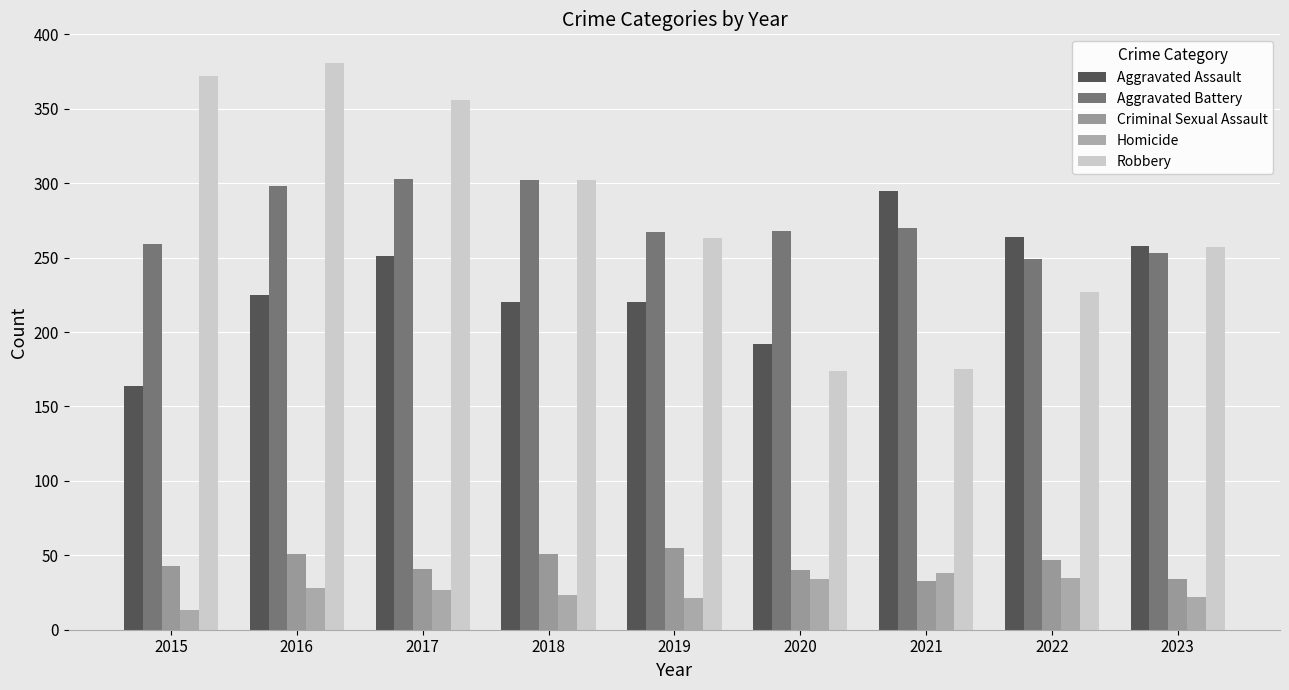

Reading left to right, list all the values displayed in this chart.

Aggravated Assault: 164	225	251	220	220	192	295	264	258
Aggravated Battery: 259	298	303	302	267	268	270	249	253
Criminal Sexual Assault: 43	51	41	51	55	40	33	47	34
Homicide: 13	28	27	23	21	34	38	35	22
Robbery: 372	381	356	302	263	174	175	227	257